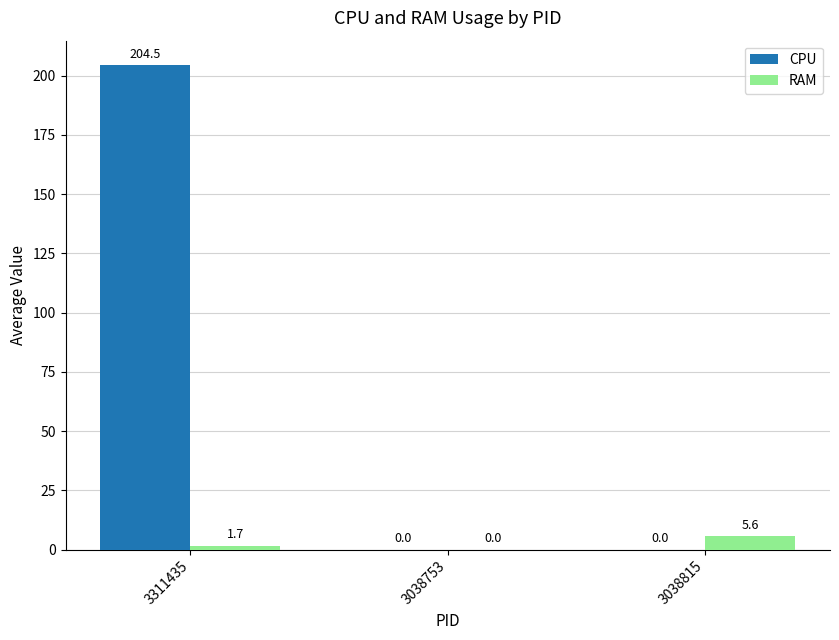

The value of RAM at 3311435 is 1.7. True or false?

True